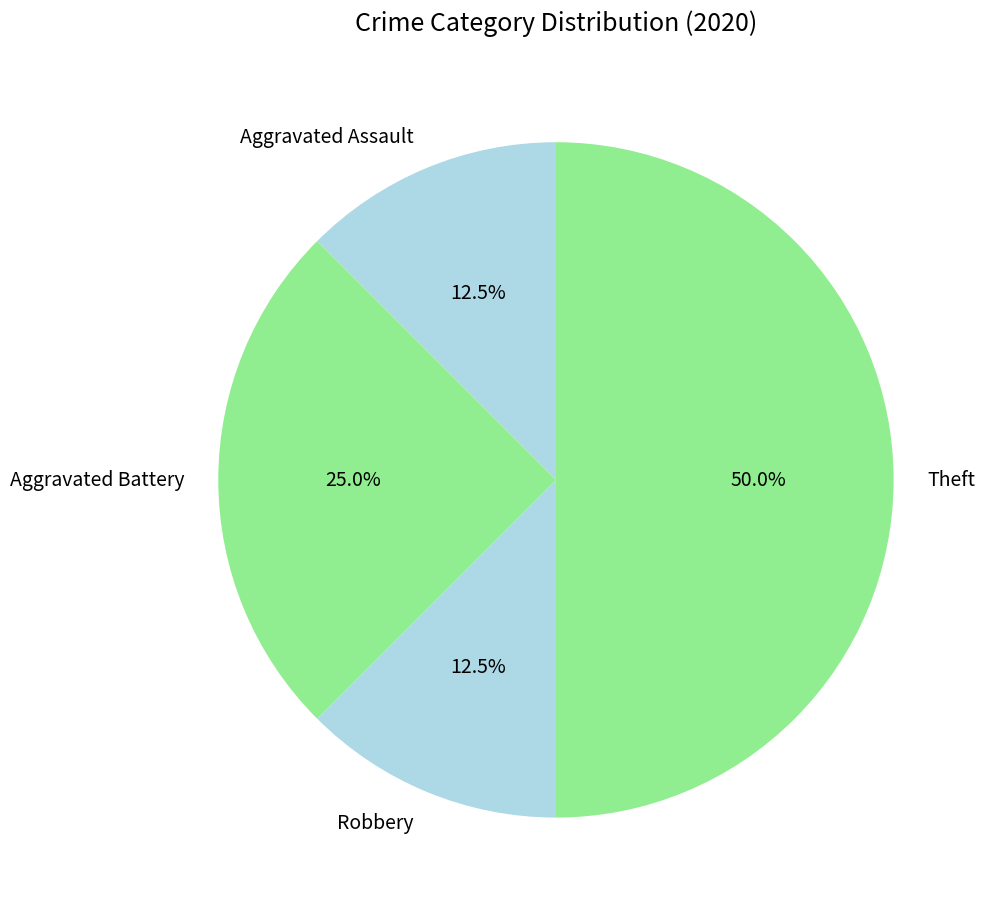

True or false: Theft accounts for 44% of the total.

False